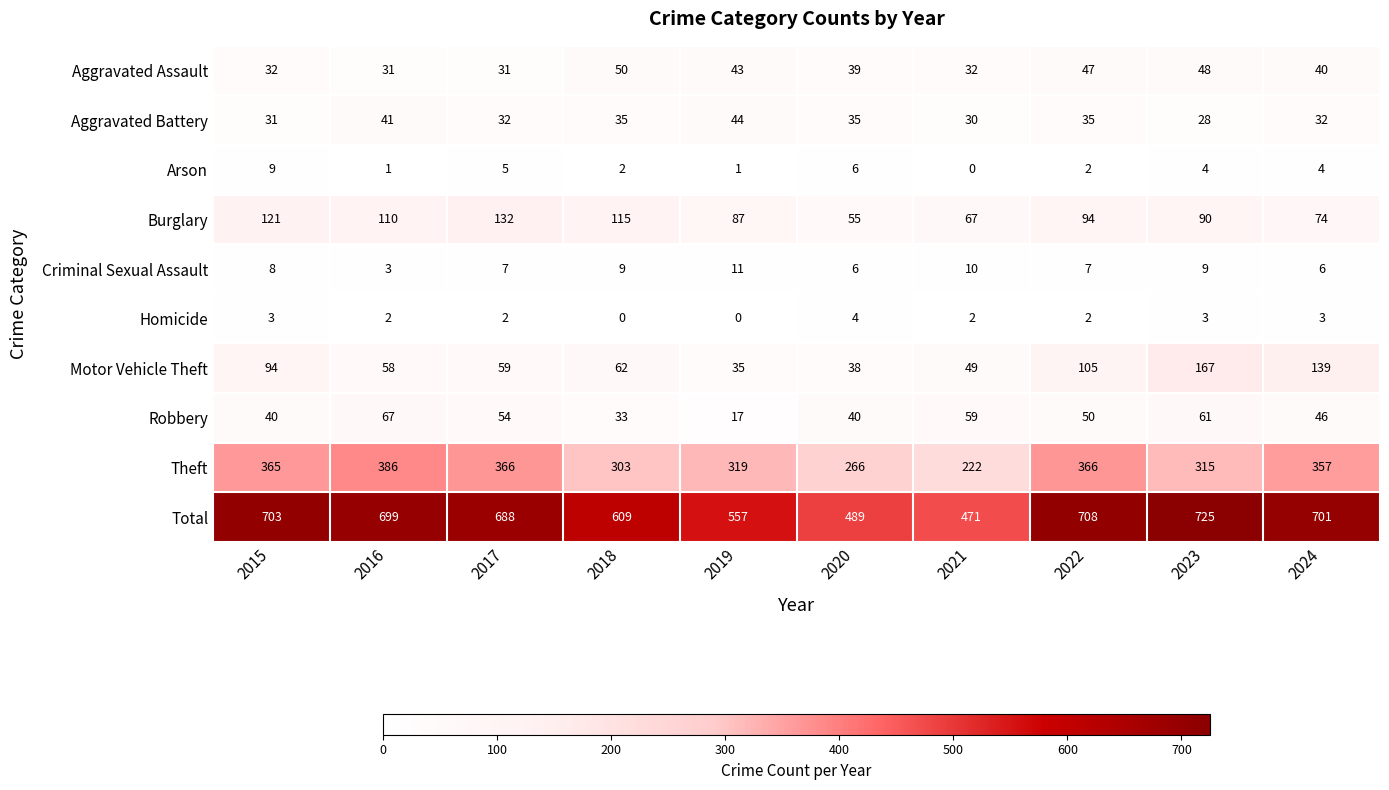

Is it true that Burglary equals 94 at 2022?

True